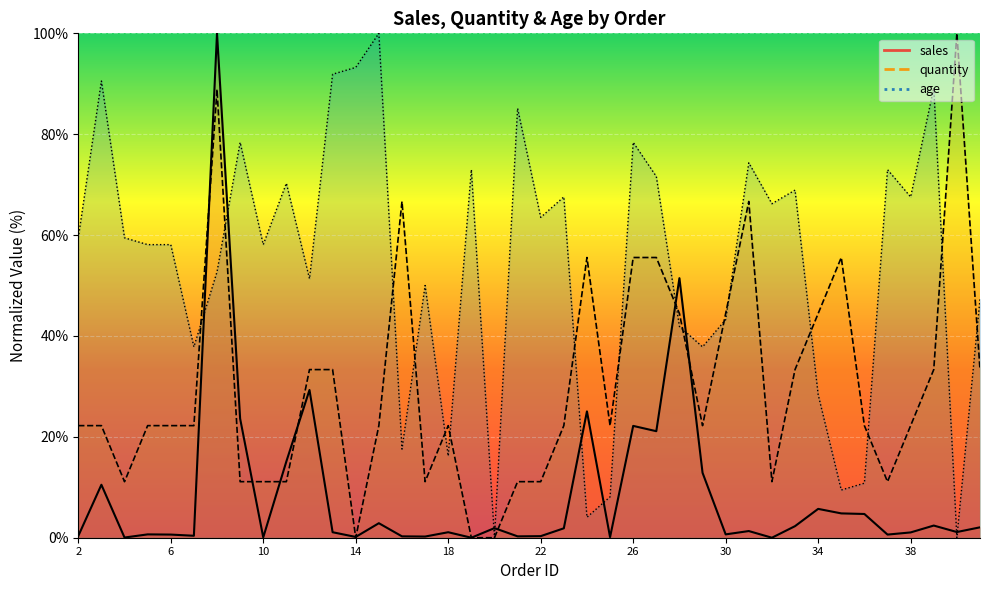

How many data points in age are less than 59?

20